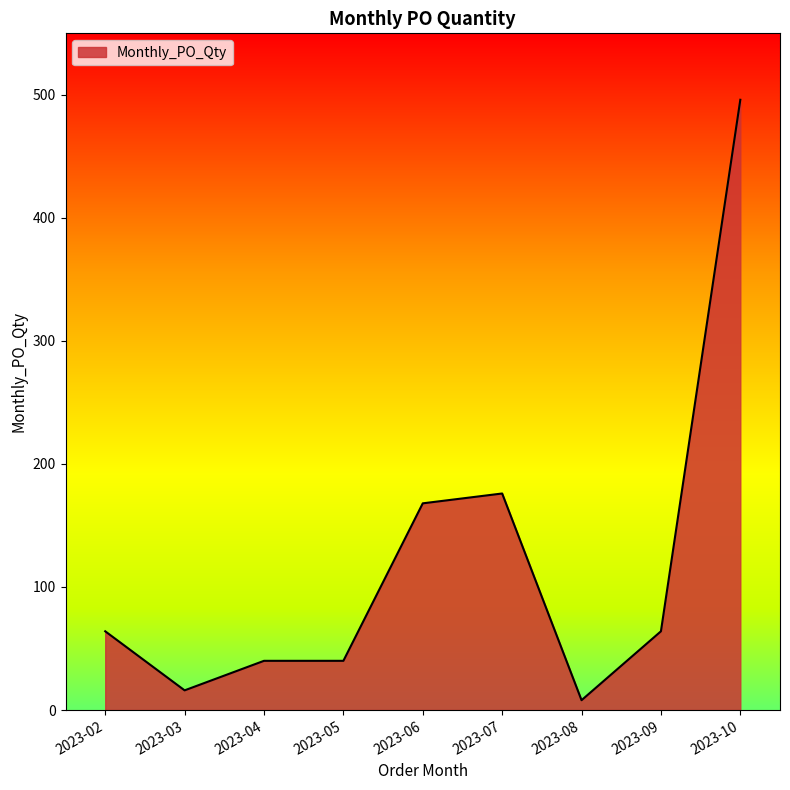

What value does the data have at 2023-05?

40